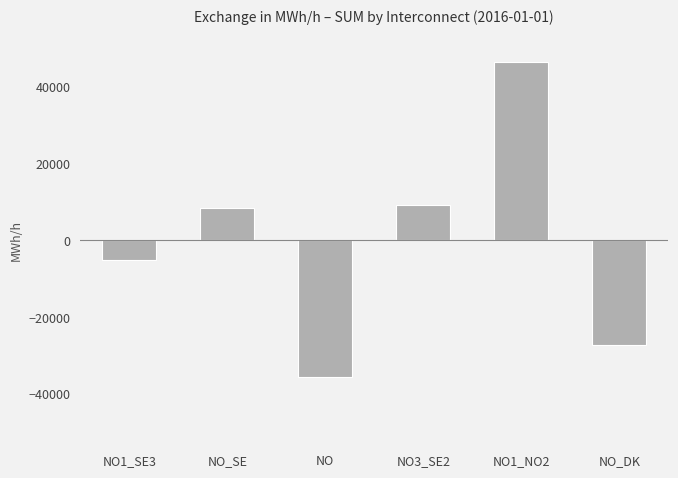

What is the label of the 2nd bar from the left?

NO_SE